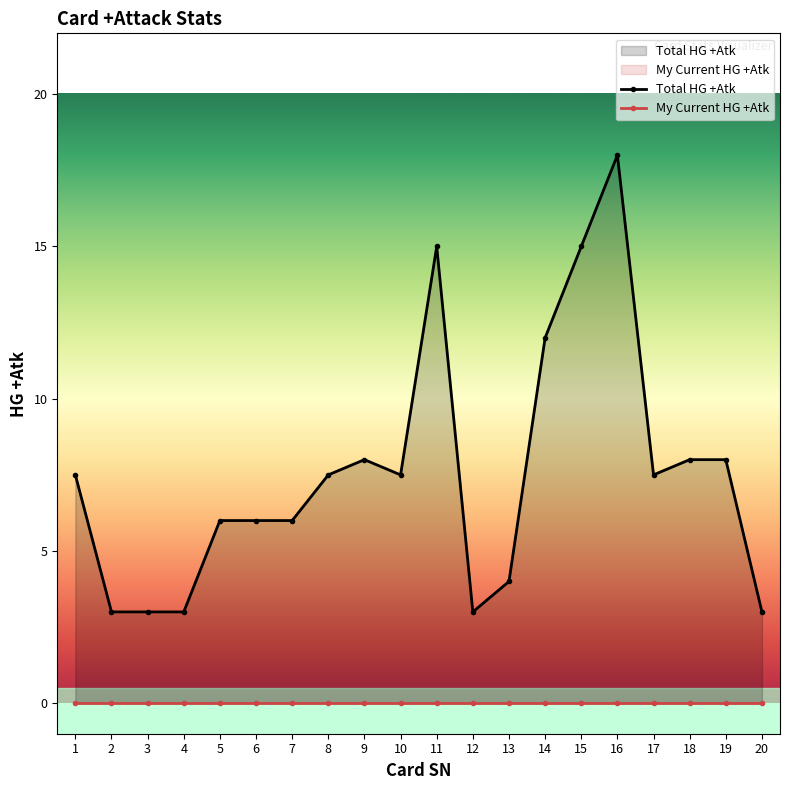

Which series has the largest range (max minus min)?

Total HG +Atk